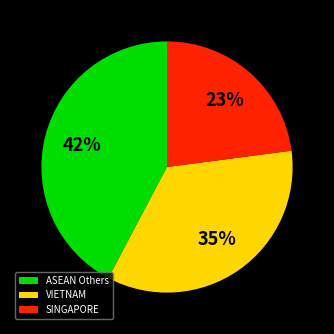

Approximately how many times larger is the value at VIETNAM compared to ASEAN Others?

0.8